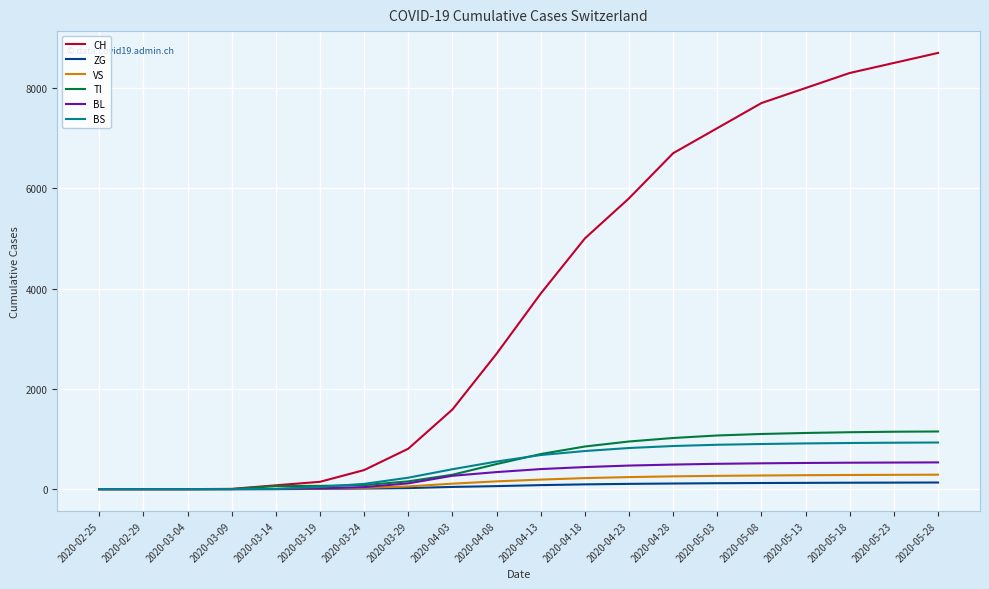

Does the chart display data point markers on the line(s)?

No